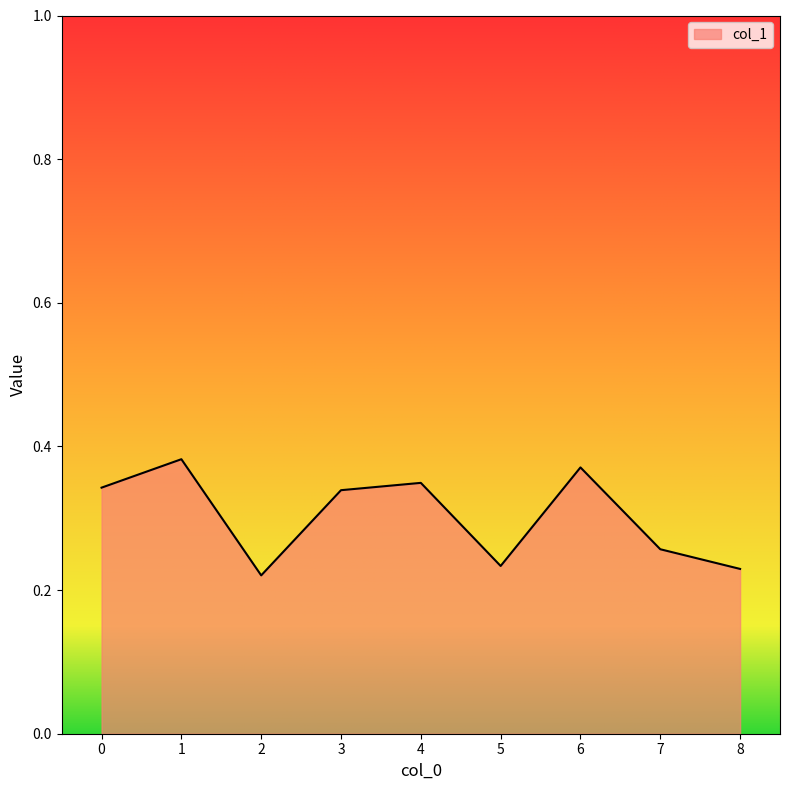

Count the values in the range 0 to 1.

9